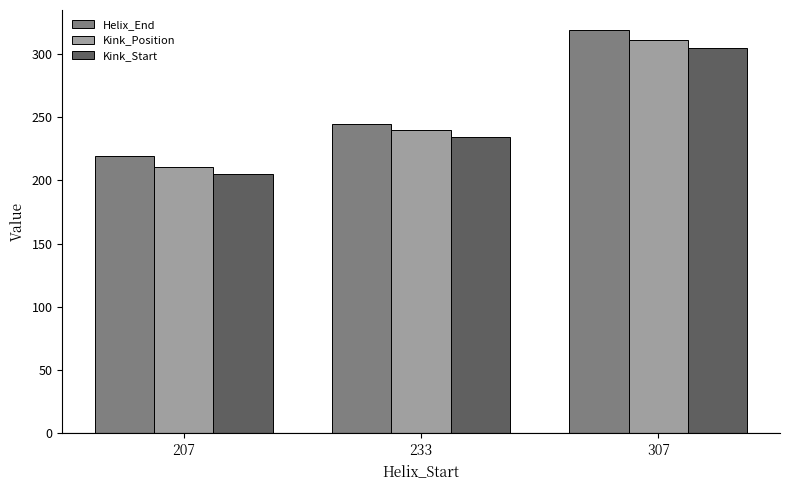

How many groups of bars are there?

3